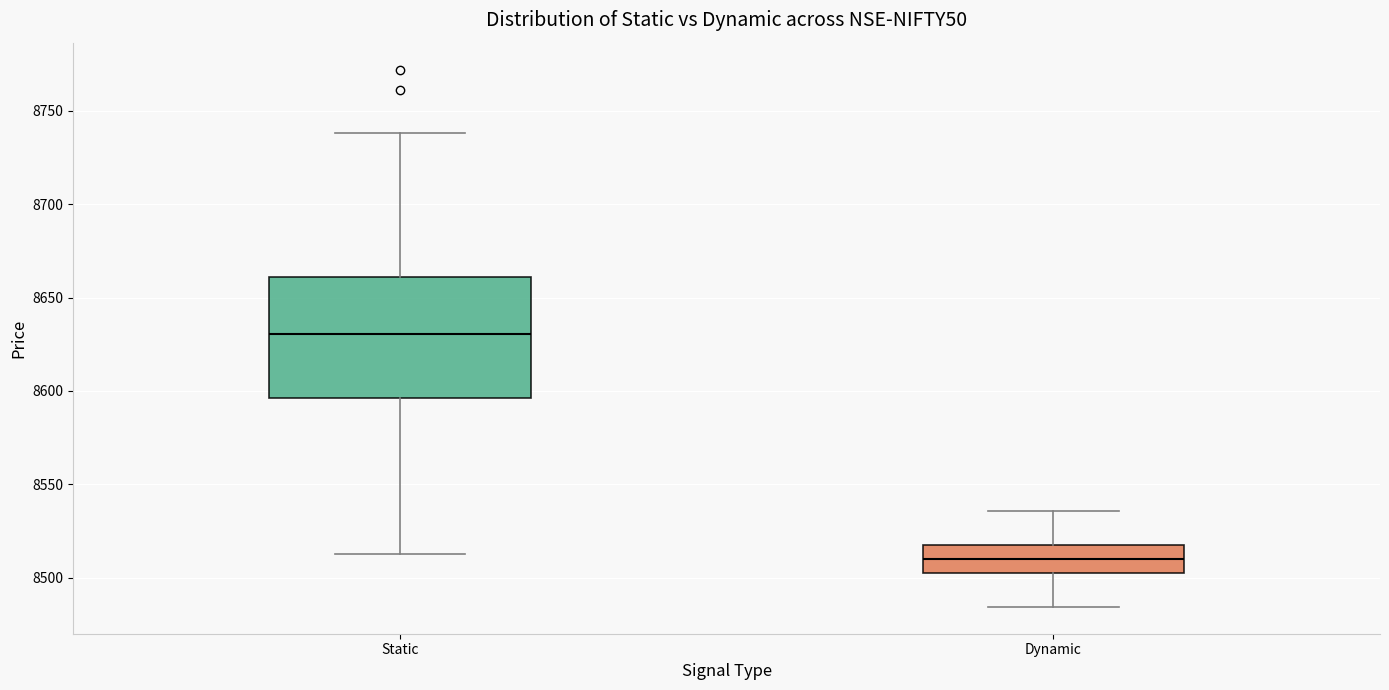

Which box has the lowest median line?

Dynamic